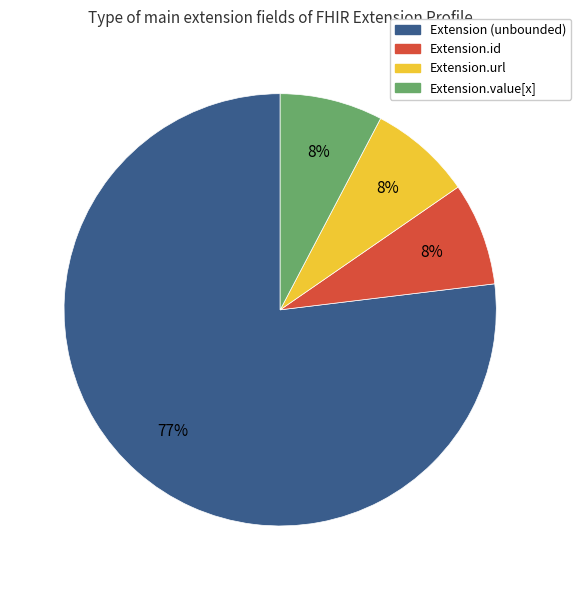

How many slices are in this pie chart?

4